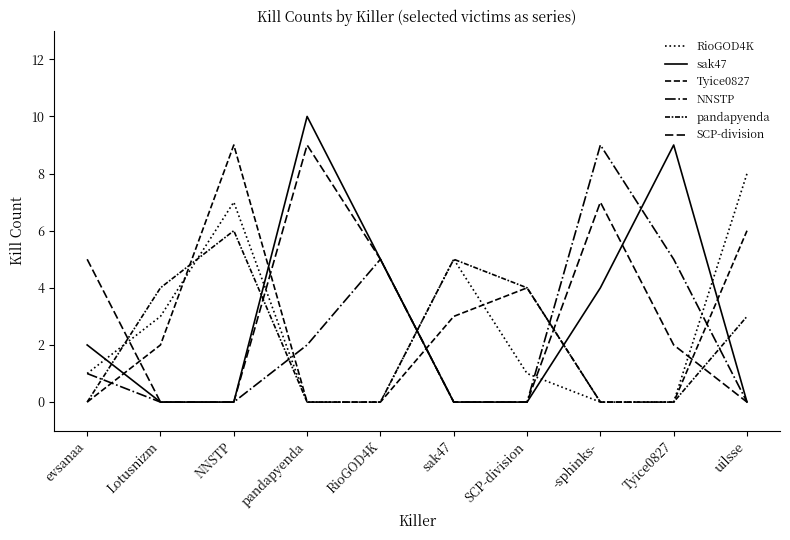

Is it true that pandapyenda equals 0 at -sphinks-?

True